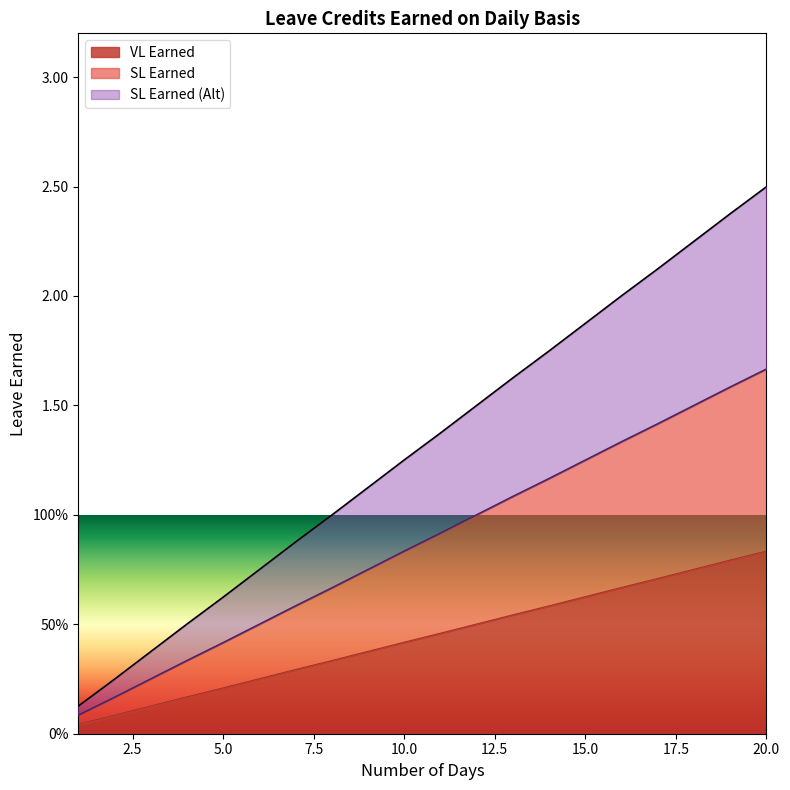

At how many categories does at least one series exceed 2?

5